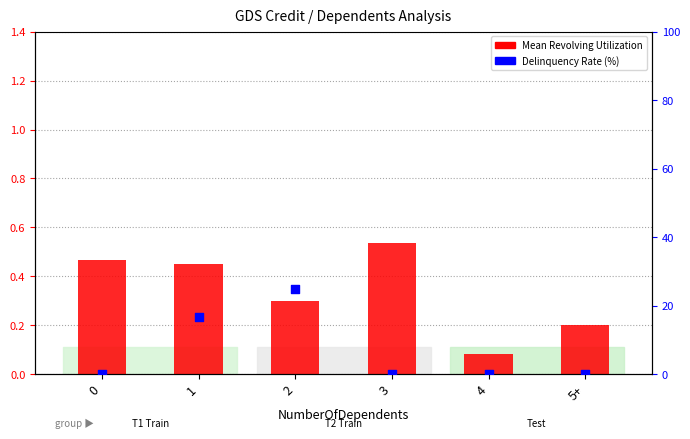

Which series reaches the maximum Y coordinate?

Delinquency Rate (%)